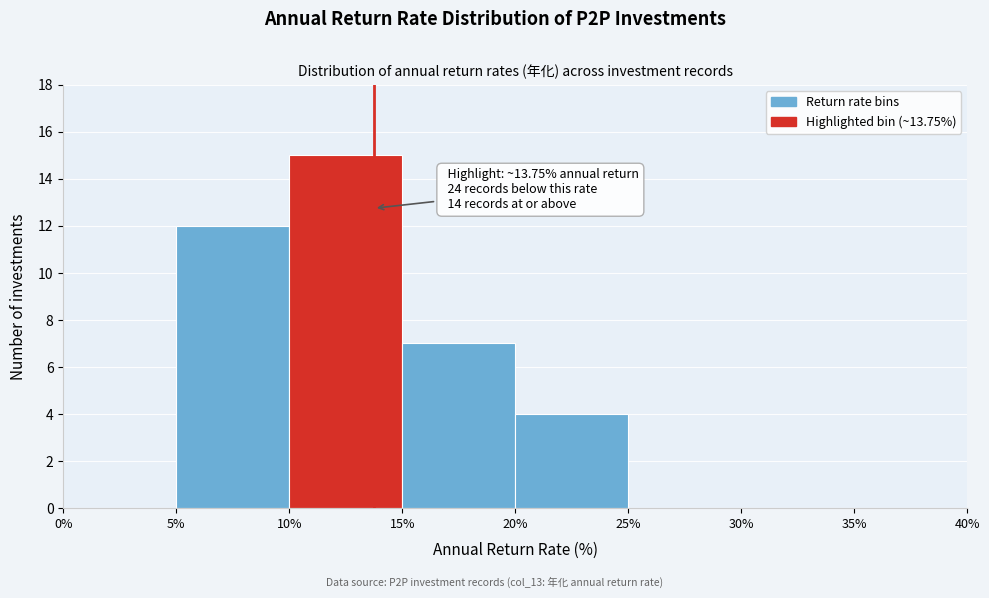

Over which range of the x-axis is the bar tallest?

10% to 15%